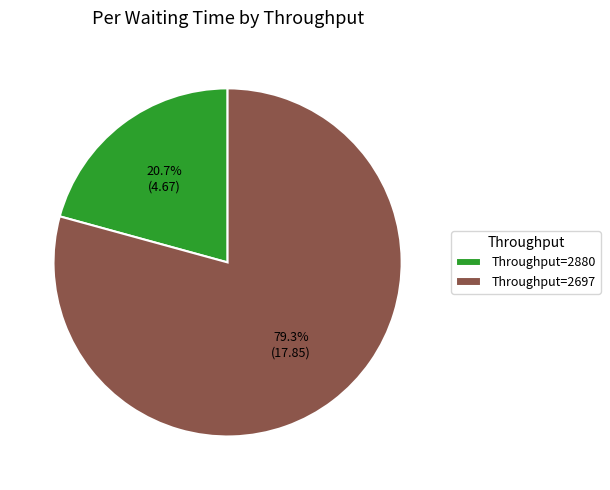

Which slice is the smallest?

Throughput=2880